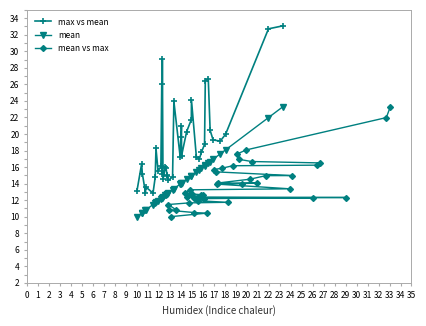

What is the value of the mean vs max point at the 35th from the left?

12.3